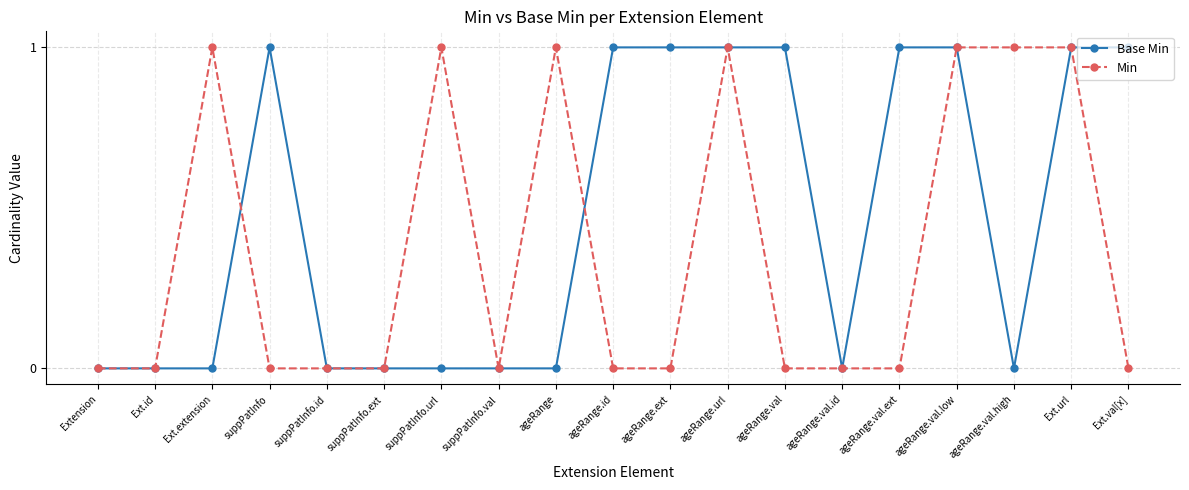

List the series in order of their overall mean, lowest first.

Min, Base Min